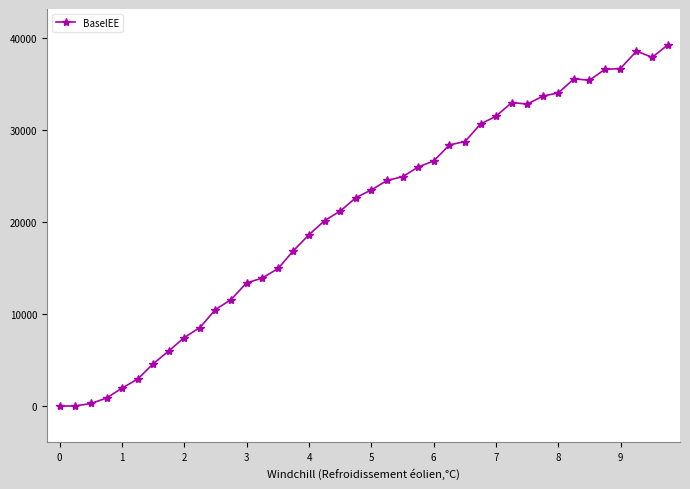

What is the difference between the maximum and minimum values?

39220.8